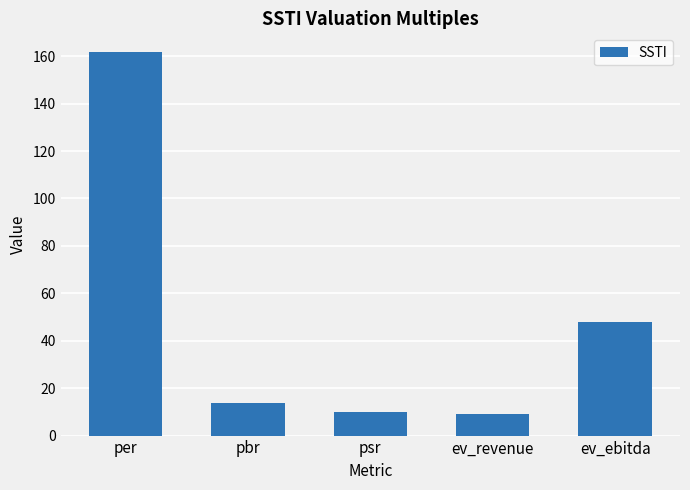

Reading left to right, extract all data points from this chart.

161.6	13.8	9.9	9.0	47.8